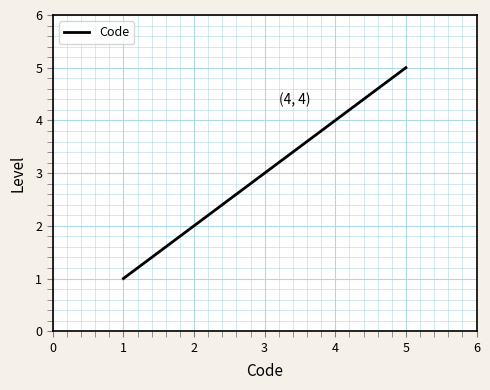

List the labels in order of value, smallest first.

1, 2, 3, 4, 5